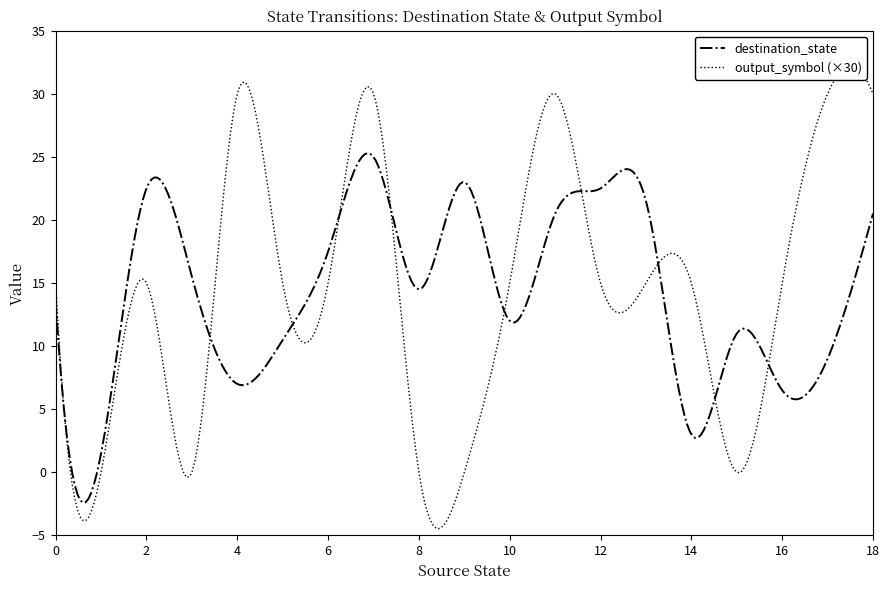

What is the difference between the maximum and minimum values in the output_symbol series?

1